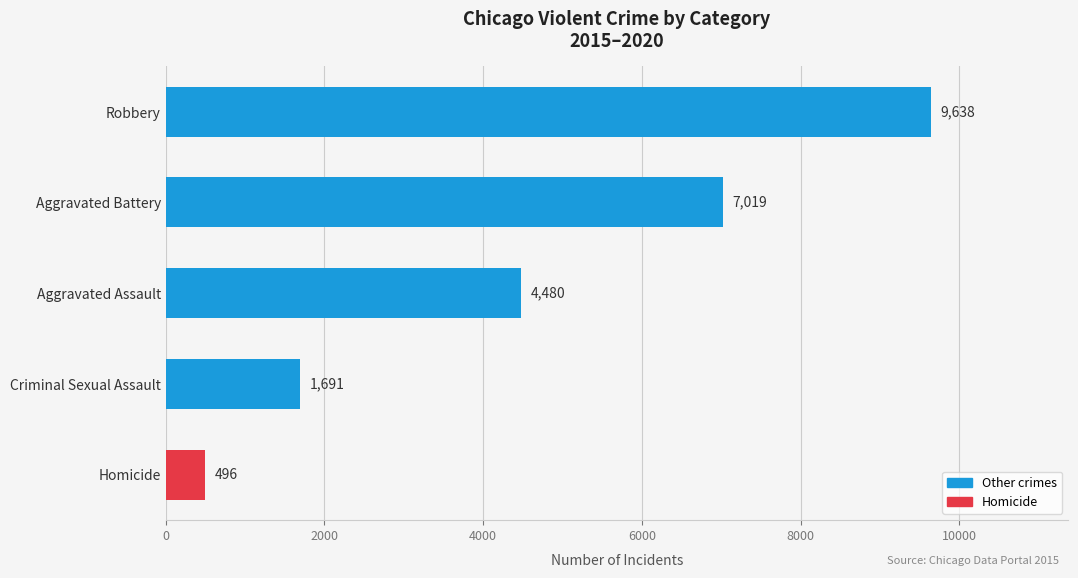

What is the ratio of the value at Aggravated Battery to the value at Robbery?

0.7